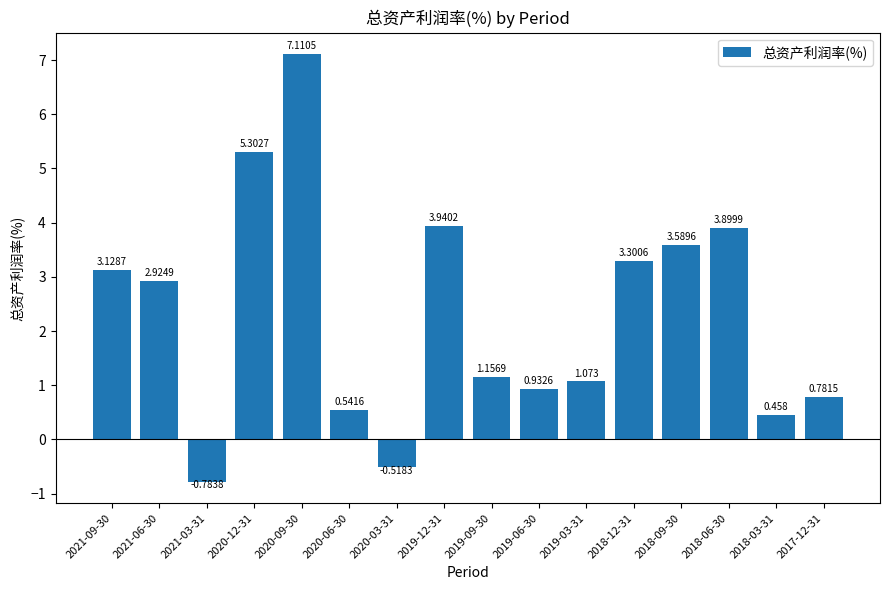

What is the average value?

2.3